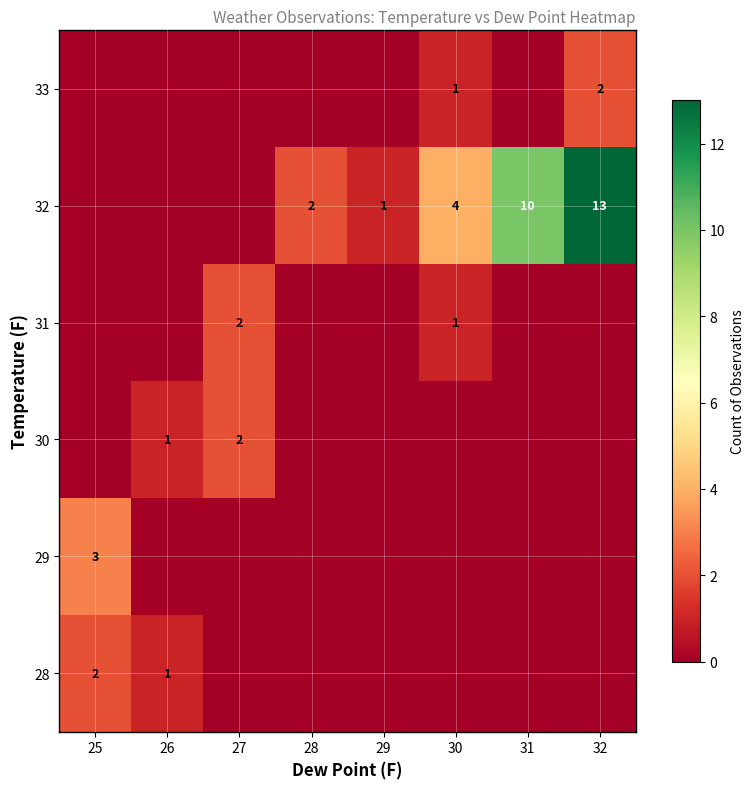

The value of 31 at 30 is 1. True or false?

True